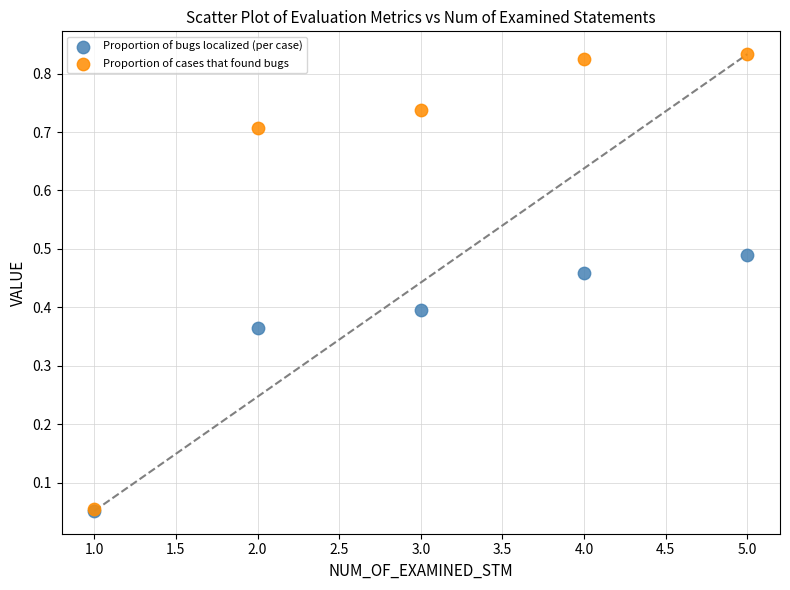

What are all the series names shown in the legend?

Proportion of bugs localized (per case), Proportion of cases that found bugs